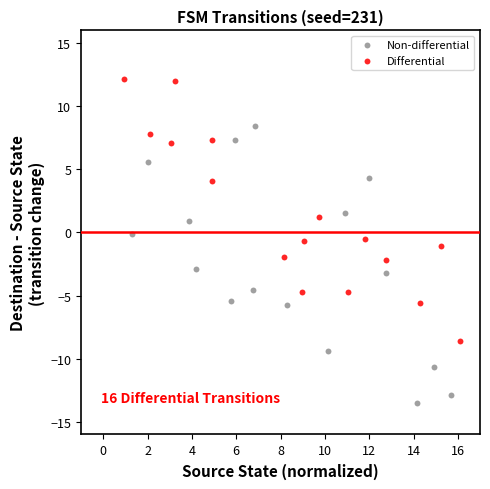

What are all the series names shown in the legend?

Non-differential, Differential